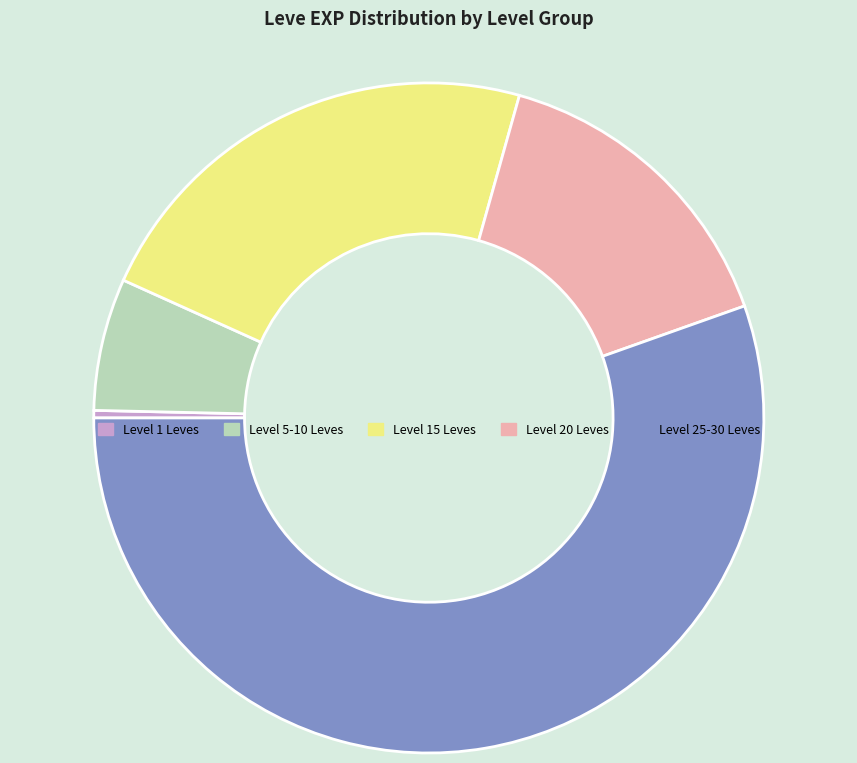

Is there any slice that represents more than half of the pie?

Yes